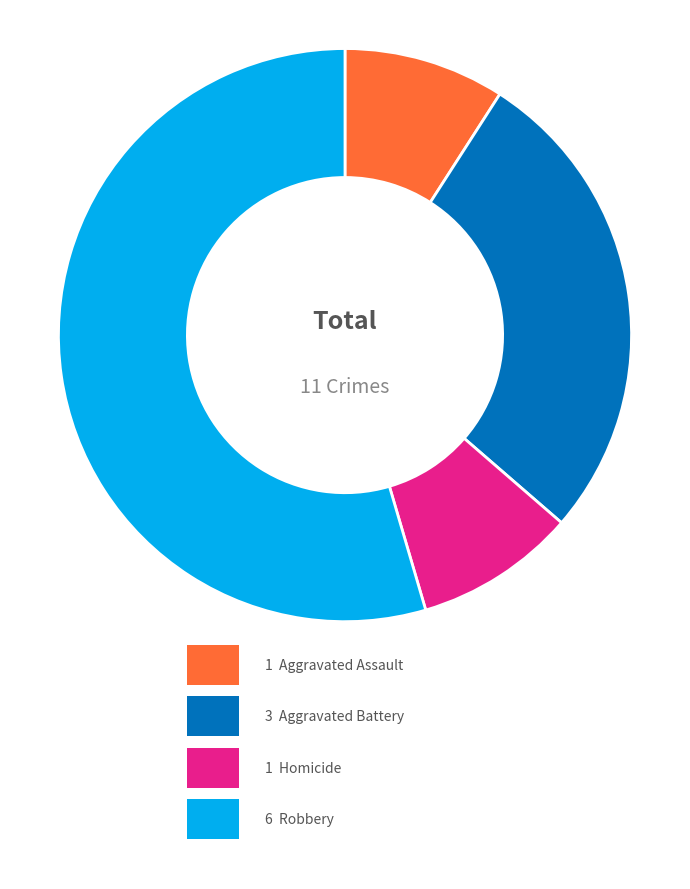

Is there a majority slice in this chart?

Yes